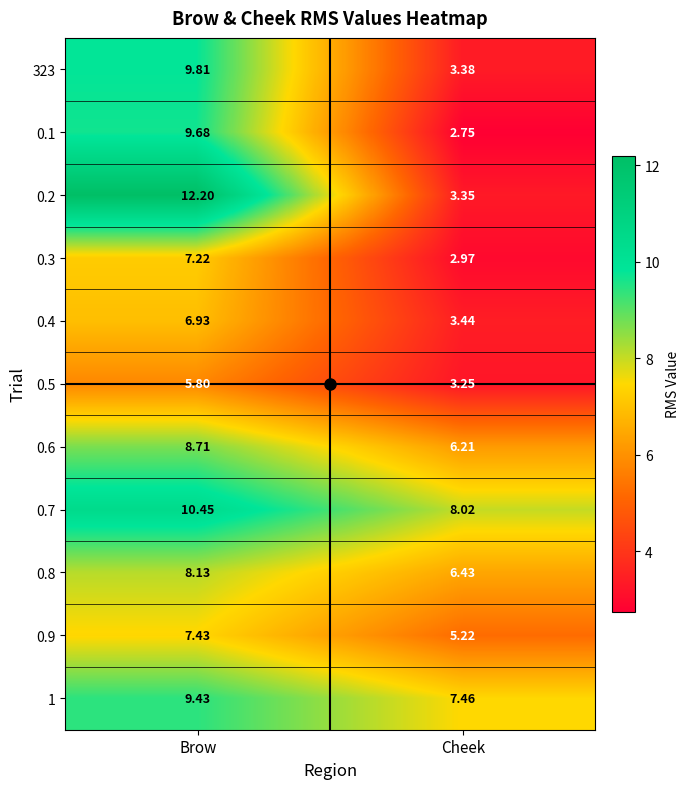

List the labels in order of 323 value, smallest first.

Cheek, Brow